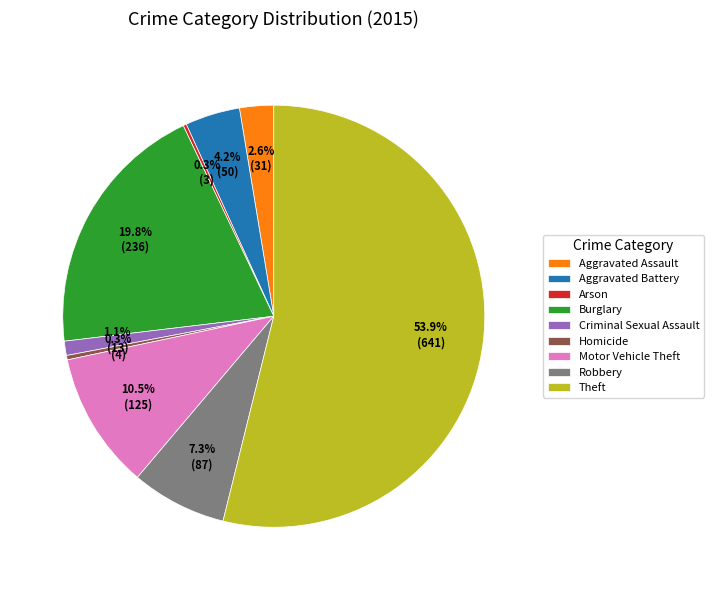

What is the ratio of the value at Theft to the value at Homicide?

160.2